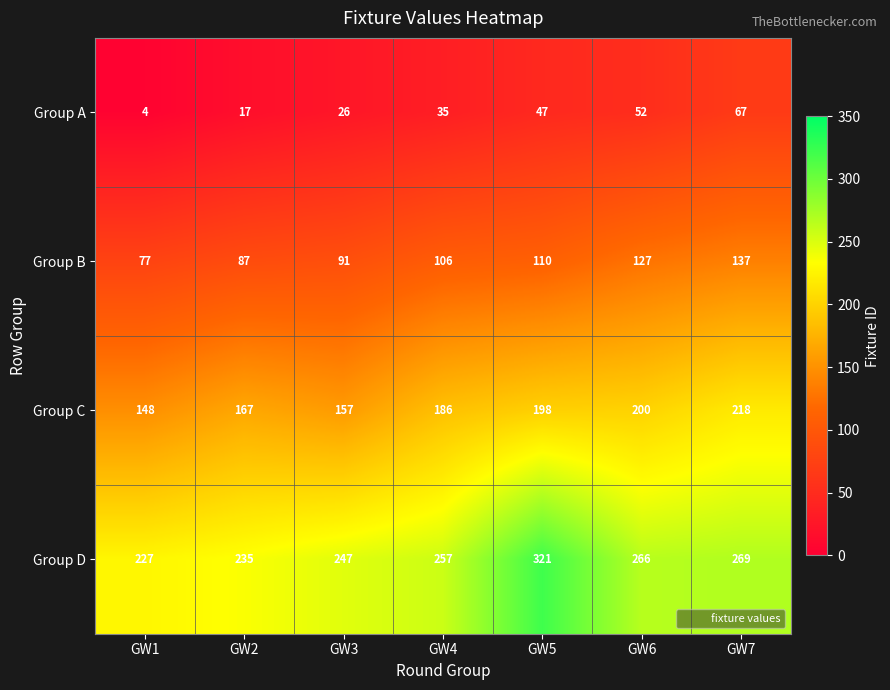

What is the greatest value displayed?

321